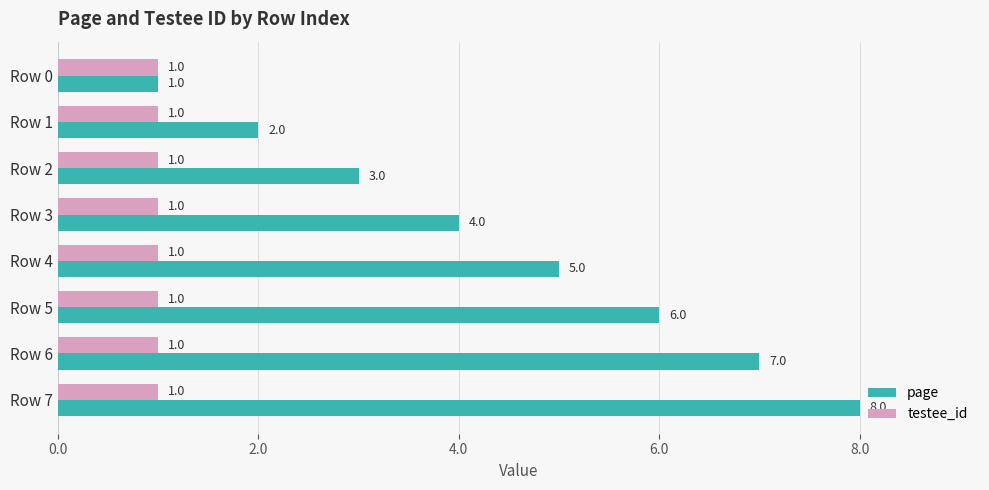

Count the number of categories in the chart.

8